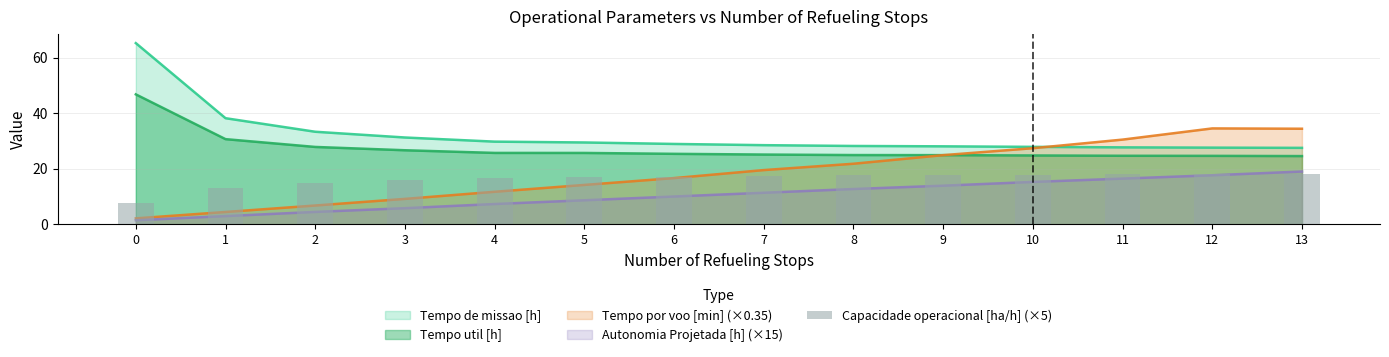

Is it true that the value at 11 is 18.0?

True